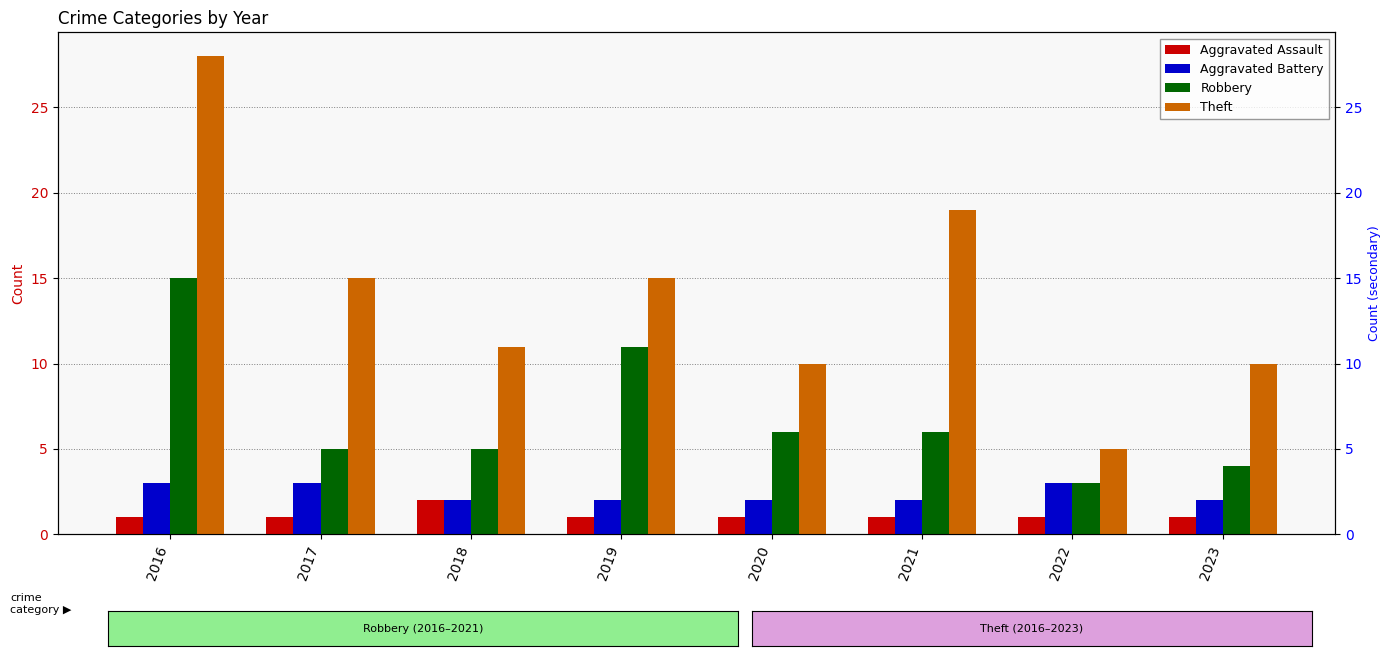

What is the minimum value shown in the chart?

1